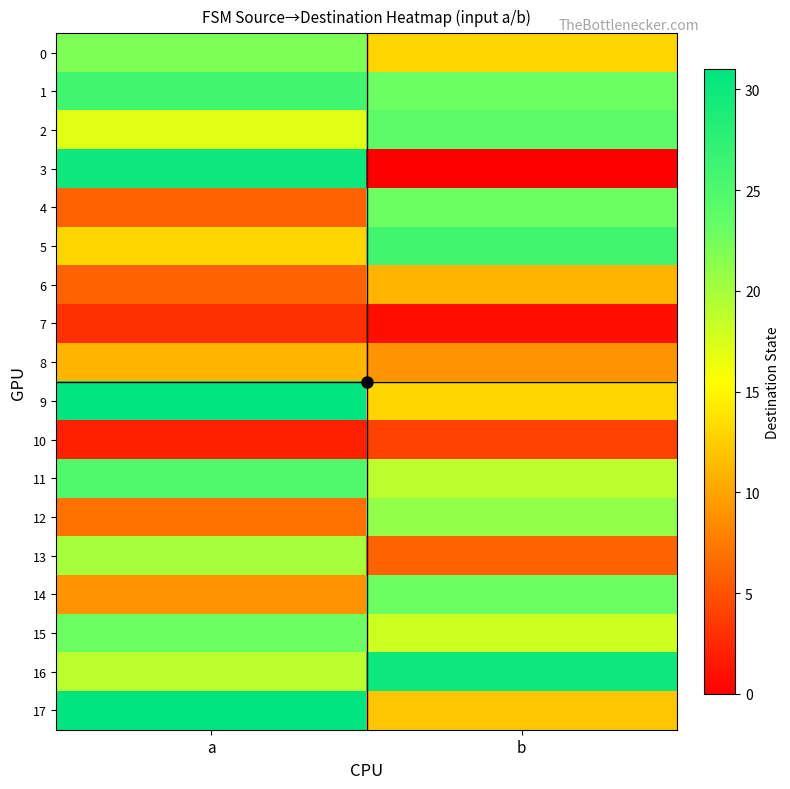

What is the maximum value shown in the chart?

31